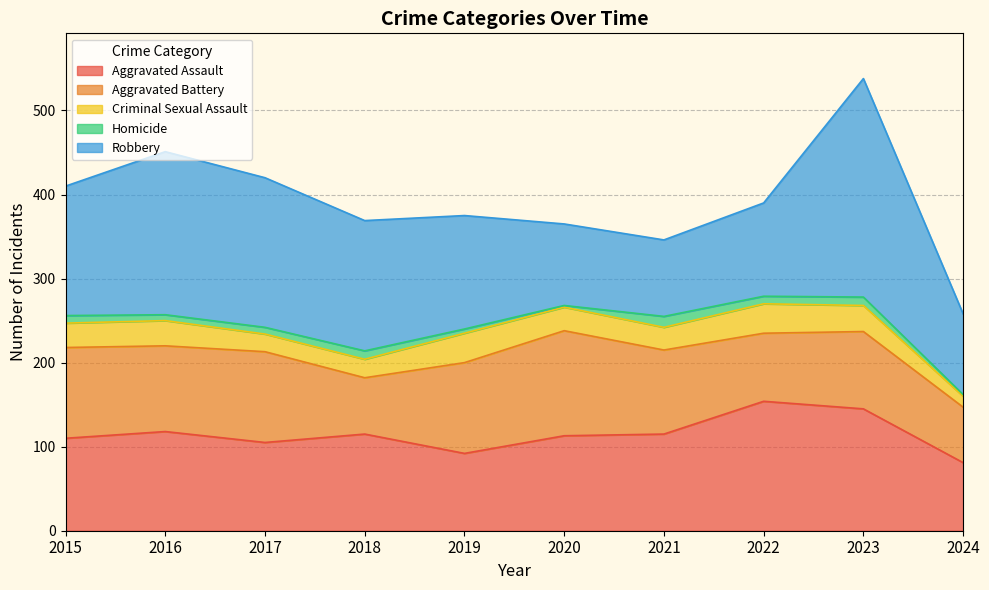

The value of Robbery at 2018 is 202. True or false?

False